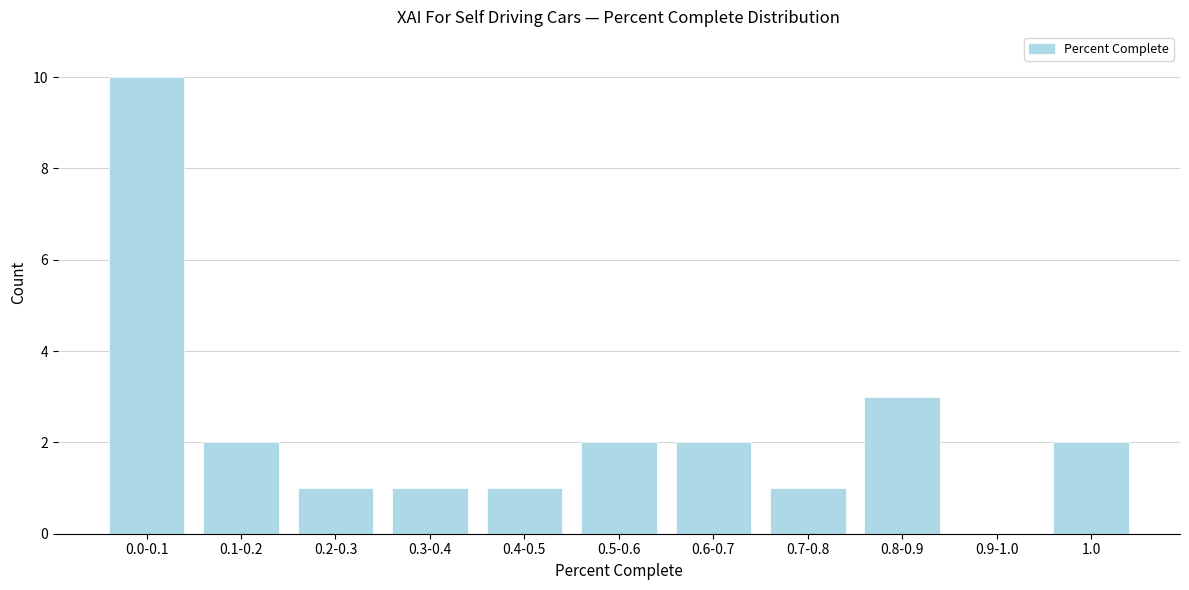

Reading left to right, list all the values displayed in this chart.

0.0-0.1=10	0.1-0.2=2	0.2-0.3=1	0.3-0.4=1	0.4-0.5=1	0.5-0.6=2	0.6-0.7=2	0.7-0.8=1	0.8-0.9=3	0.9-1.0=0	1.0=2